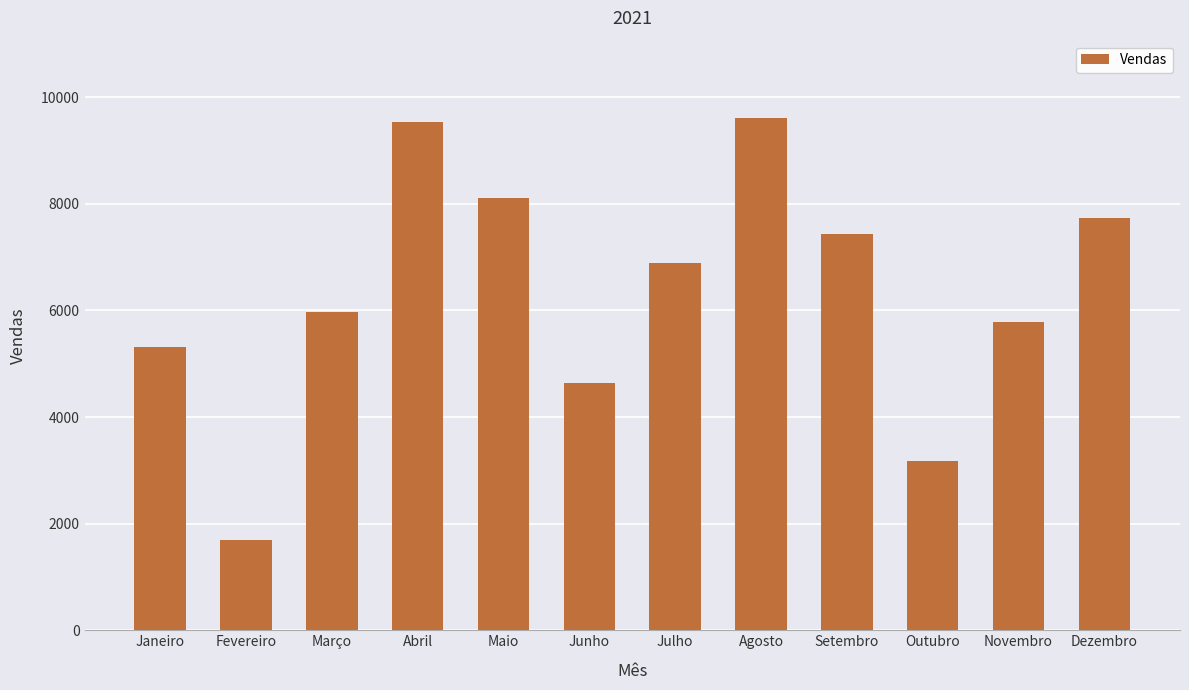

What is the minimum value shown in the chart?

1692